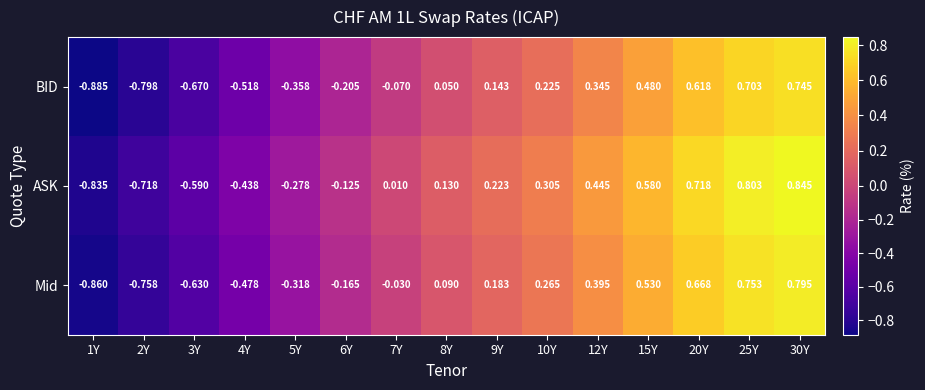

Rank the series at 1Y from lowest to highest value.

BID, Mid, ASK